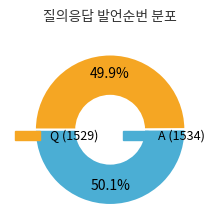

Does any single category account for the majority?

Yes